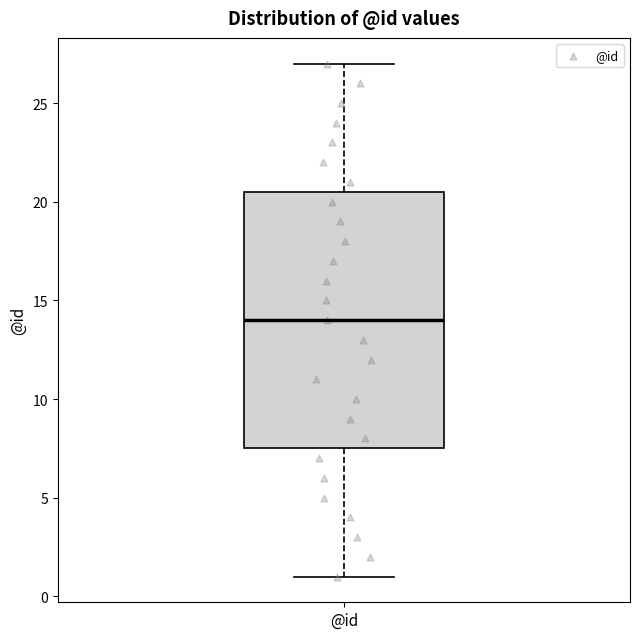

Read this box plot against the y-axis: the position of the median line, the range covered by the box, and the ends of both whiskers. The values are not printed on the chart, so give them approximately, as read against the axis.

median 14.0, box 7.5 to 20.5, whiskers 1.0 to 27.0